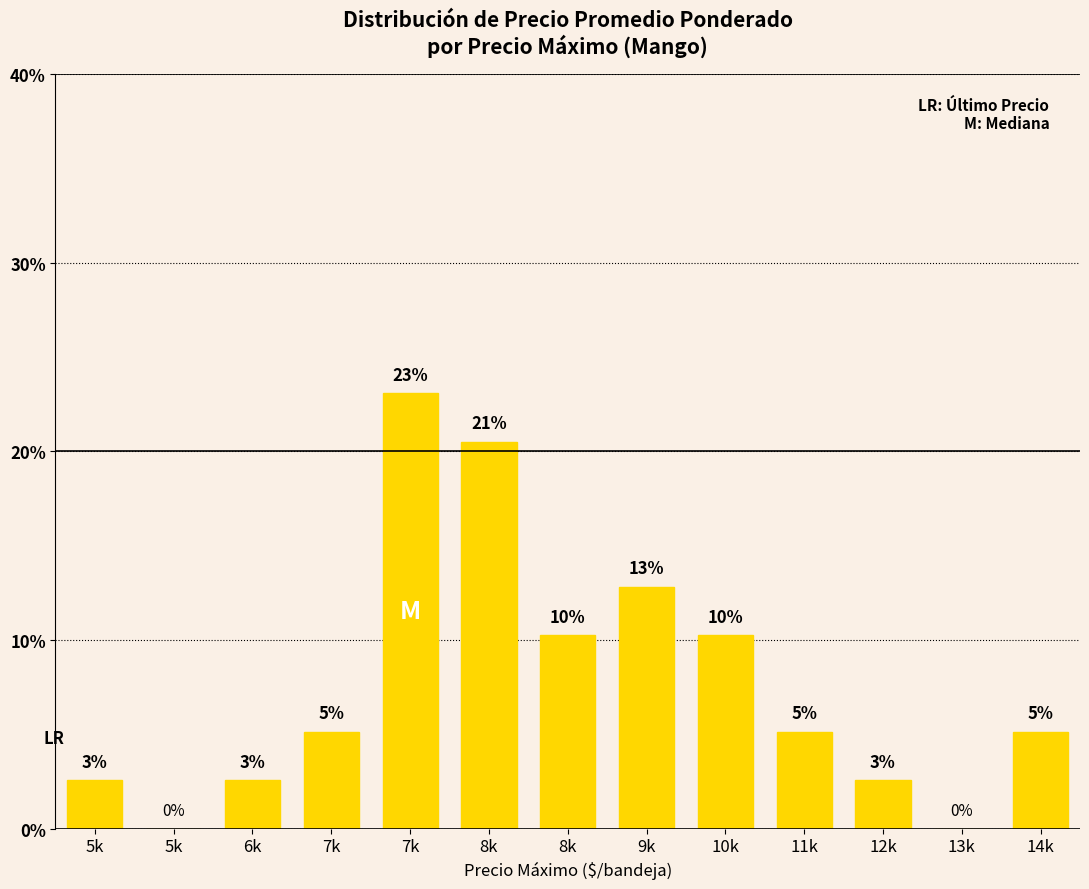

What is the ratio of the value at 5k to the value at 14k?

0.5